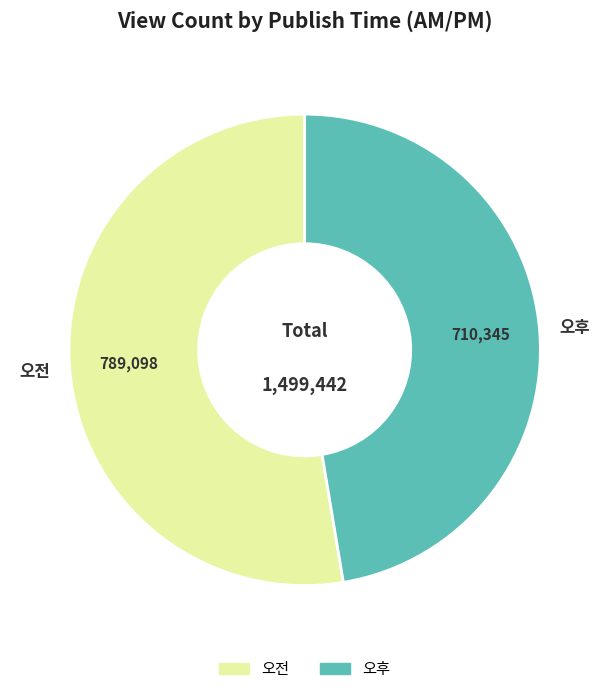

Which category has the smallest portion of the pie?

오후